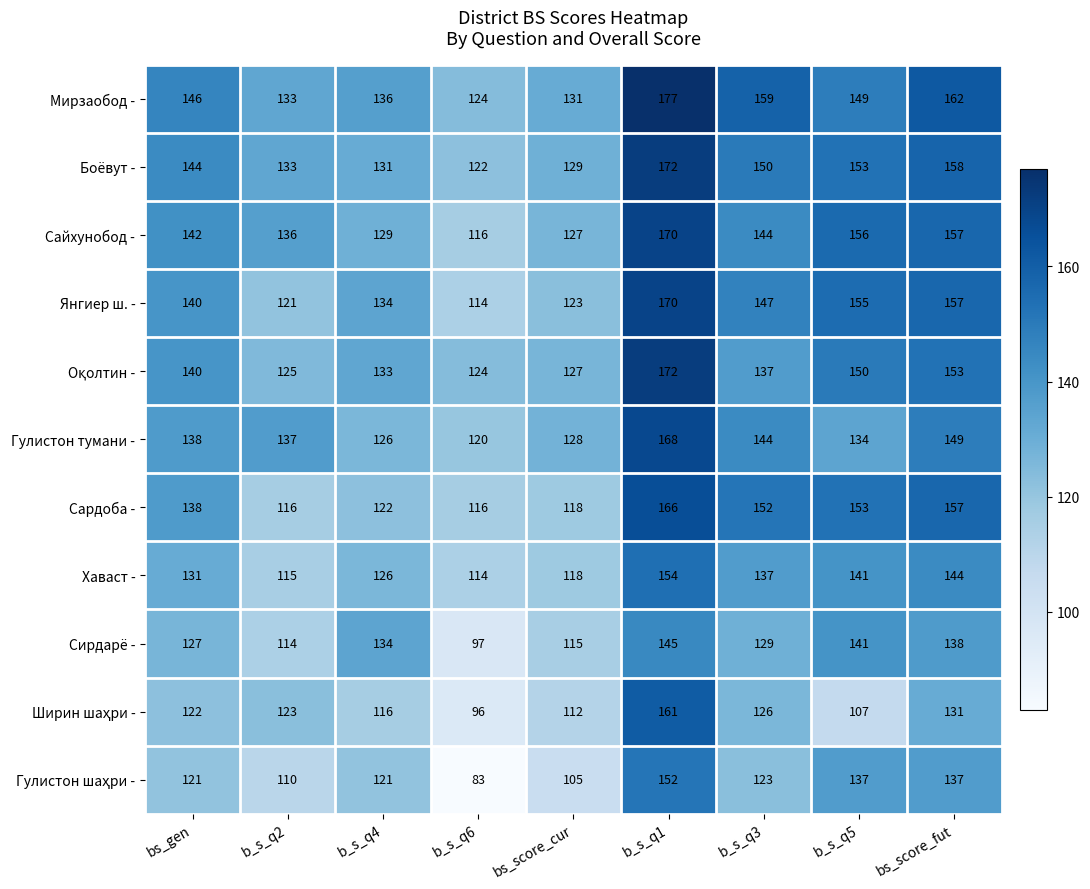

How many values in the Сирдарё - series are below 129?

4